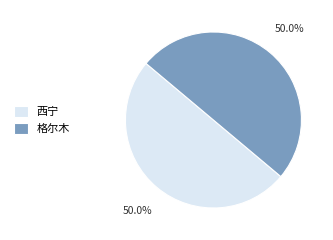

Approximately how many times larger is the value at 格尔木 compared to 西宁?

1.0